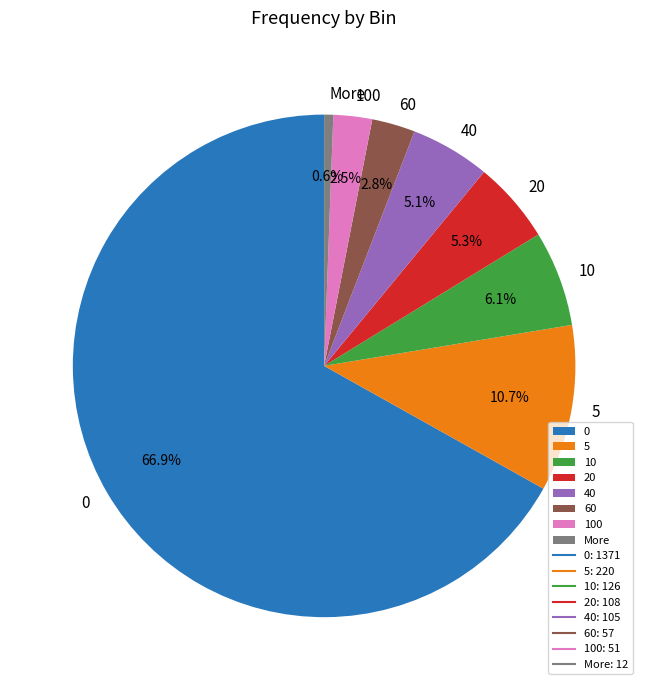

Is 0 the majority of the pie?

Yes